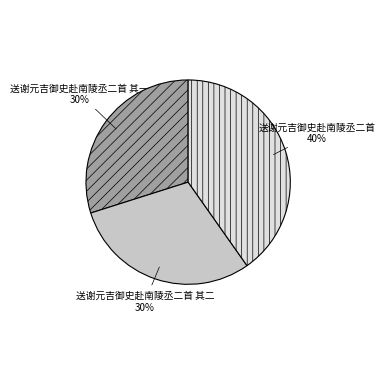

Which category has the biggest portion of the pie?

送谢元吉御史赴南陵丞二首